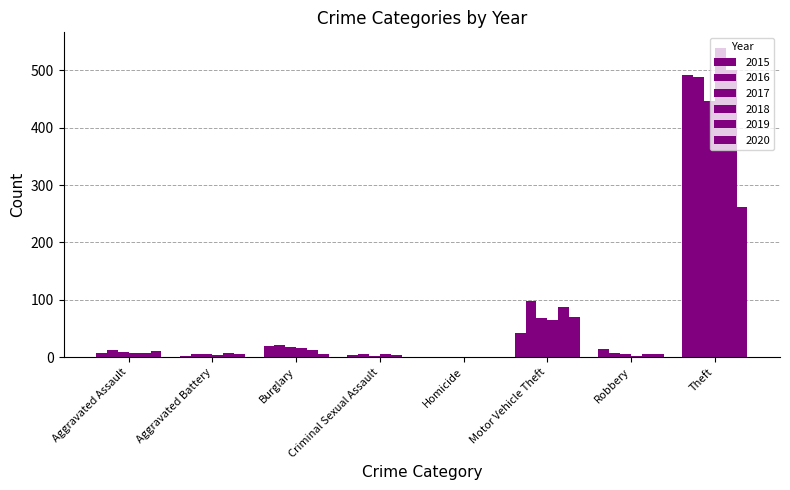

What is the average value of the 2016 series?

80